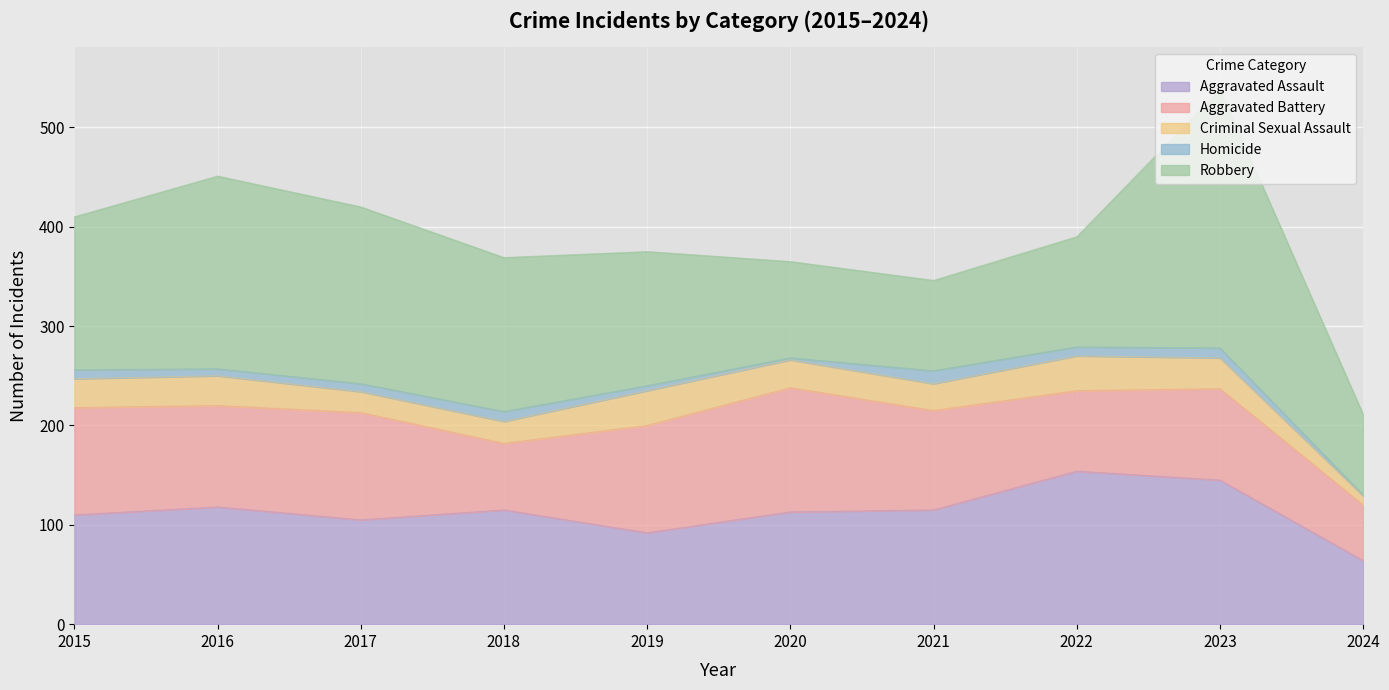

What is the minimum value shown in the chart?

1